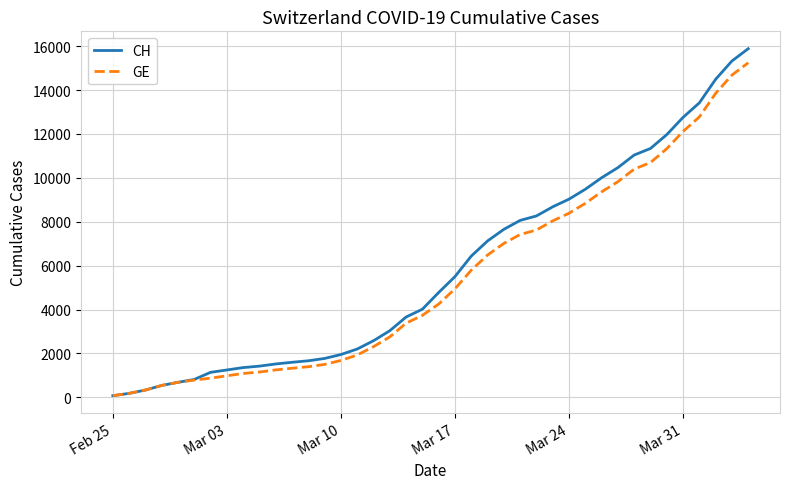

Which series has the largest range (max minus min)?

CH